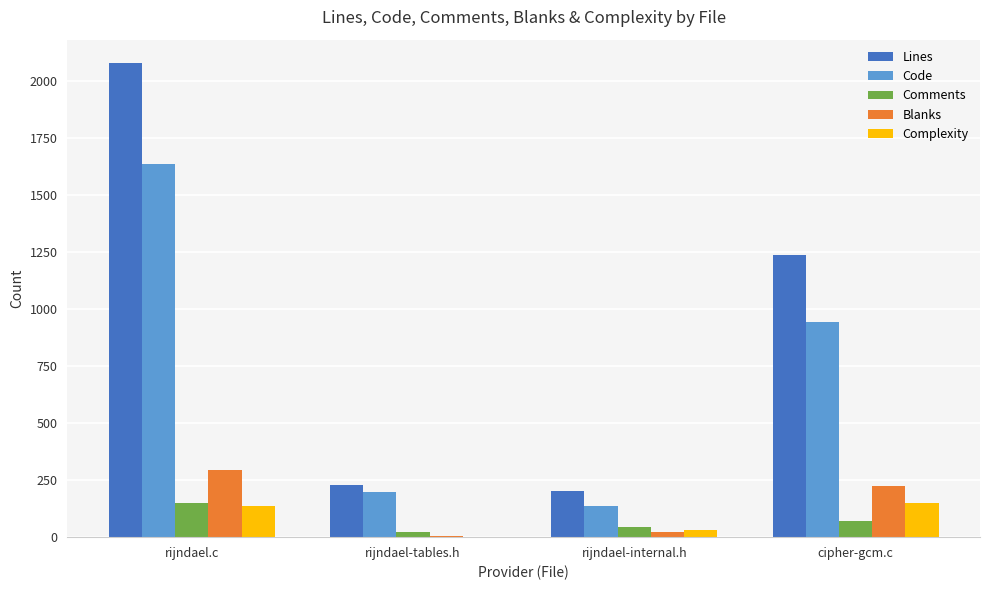

How many series are shown in this chart?

5